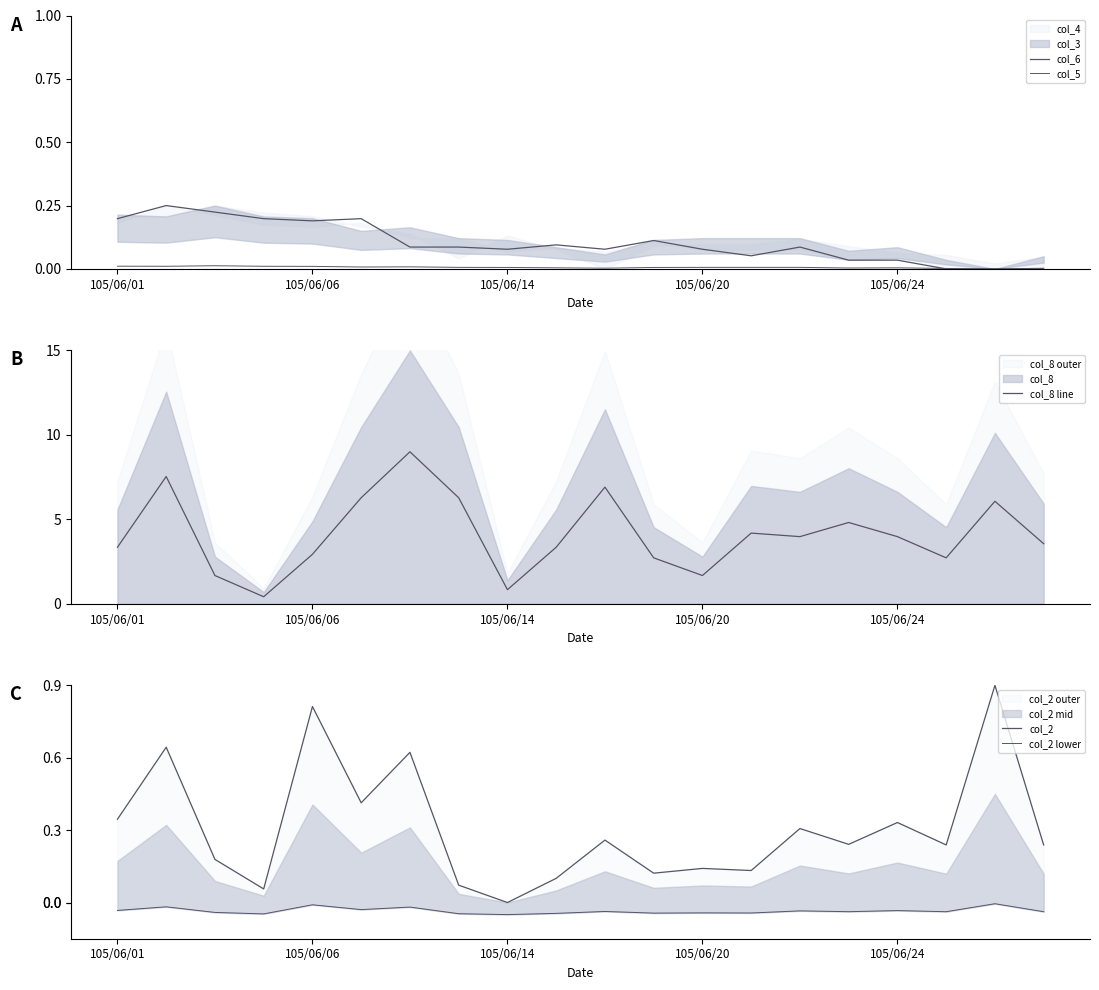

Which series has the widest spread of values?

col_8 line